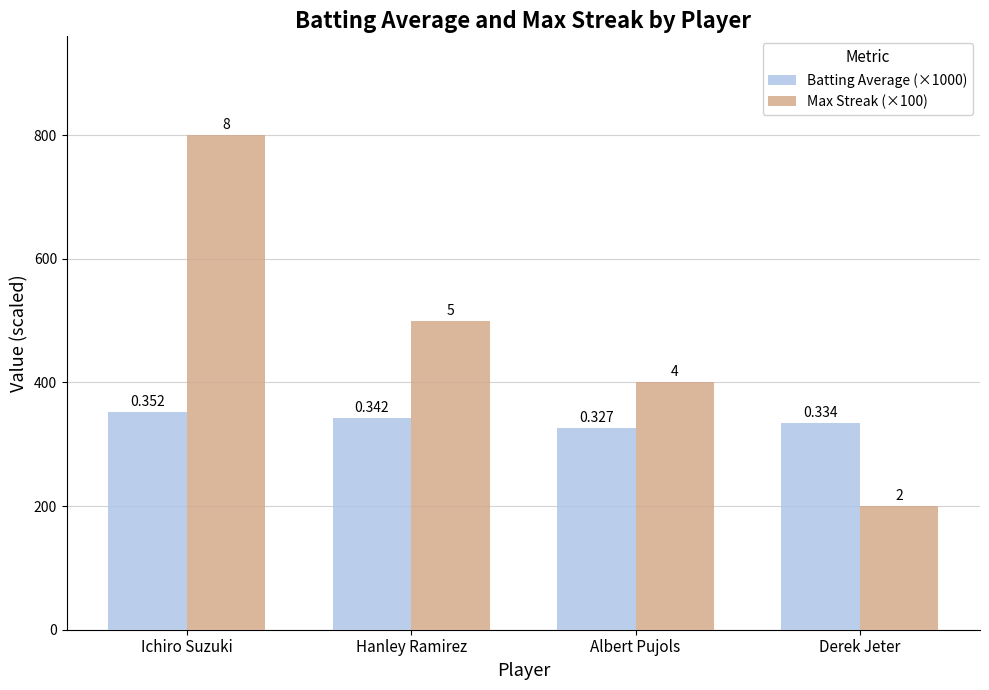

How many Max Streak (×100) values are between 400 and 800?

3